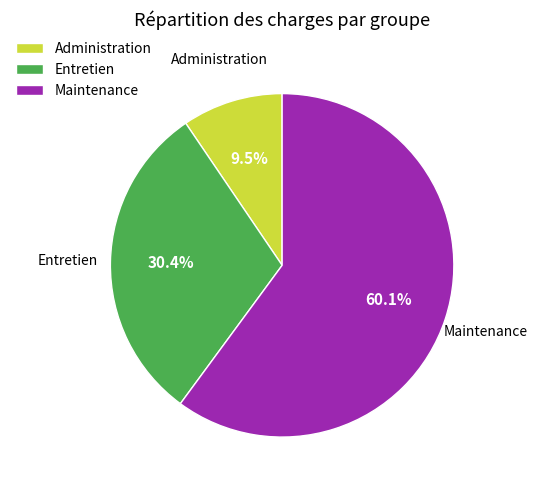

Do Entretien and Maintenance together represent more than half of the pie?

Yes